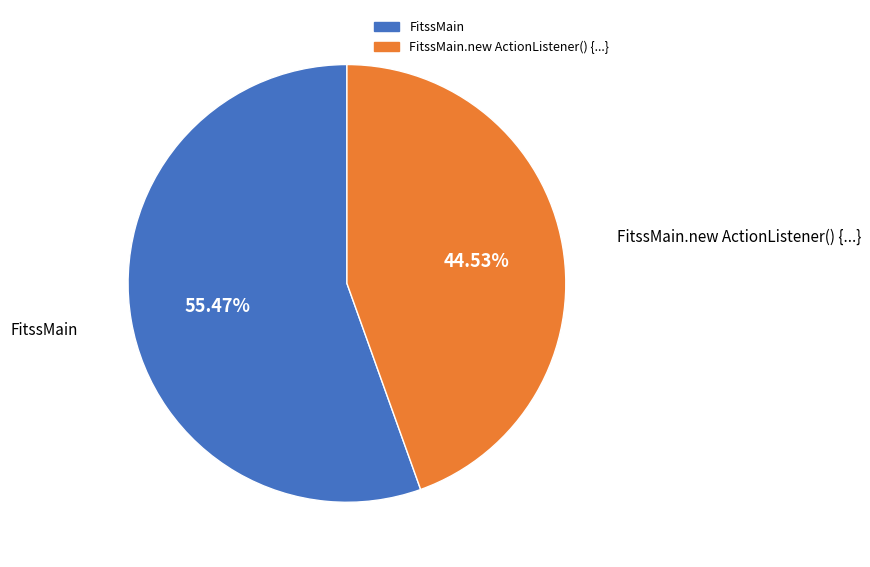

Is it true that FitssMain is 47% of the pie?

False